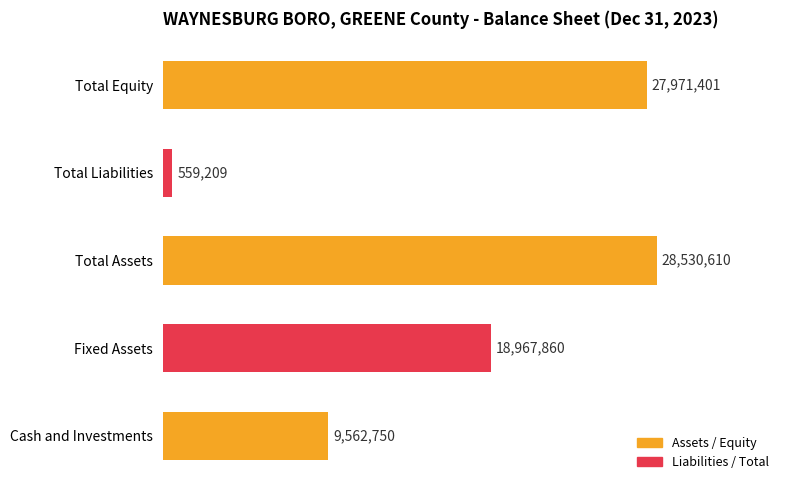

Read the value at Total Equity.

27971401